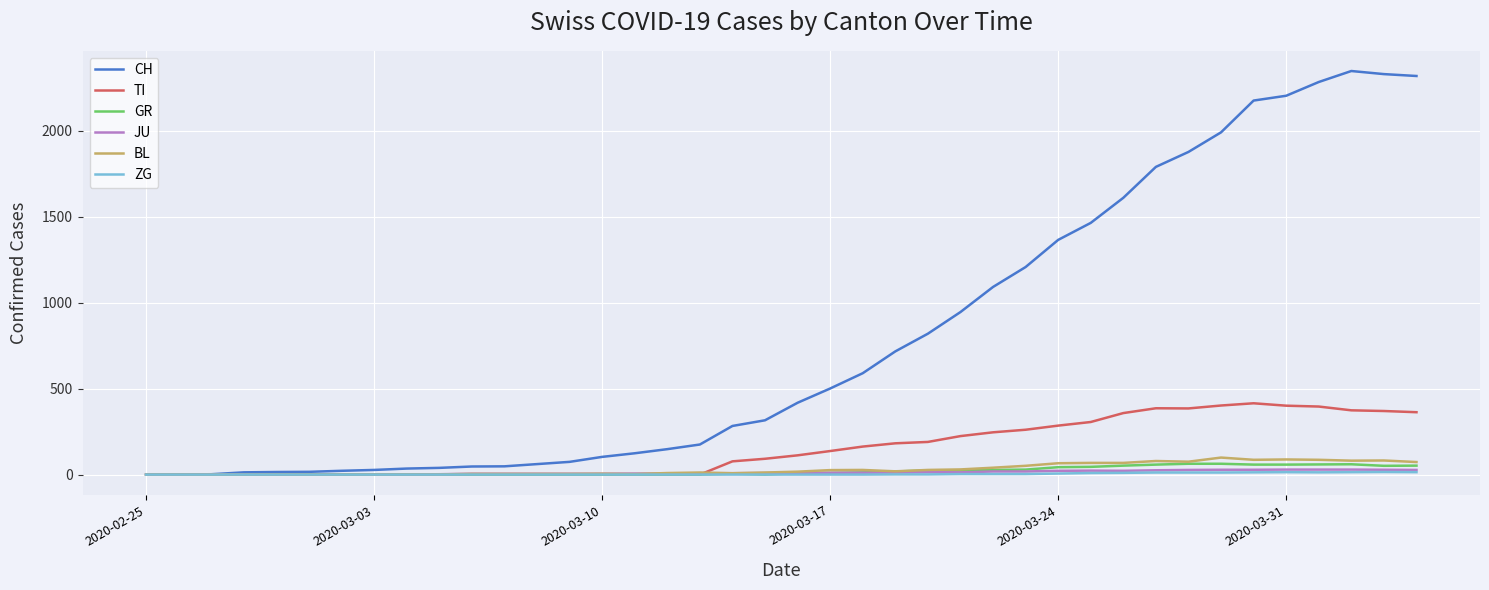

Which series has the widest spread of values?

CH